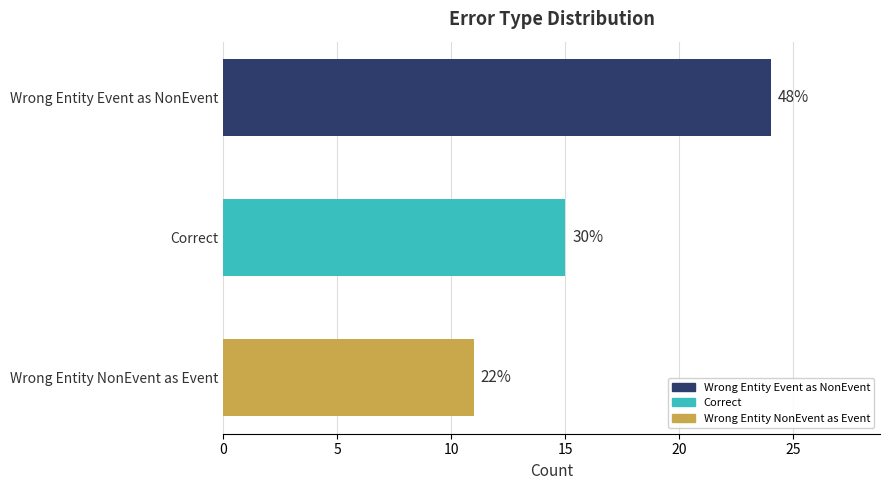

Are the bars horizontal?

Yes